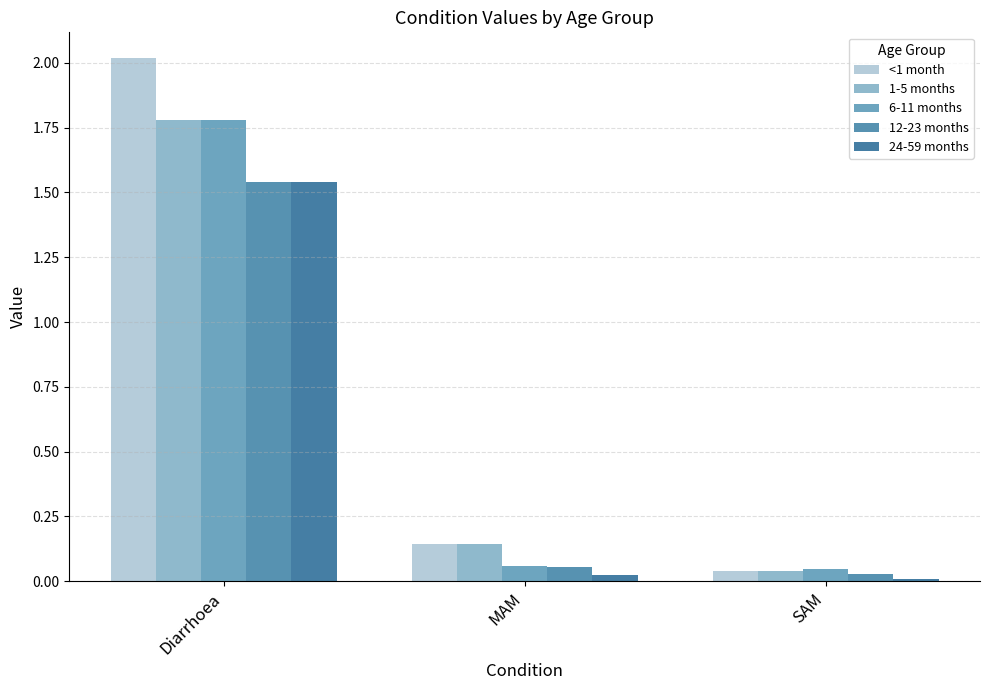

Count the number of categories in the chart.

3